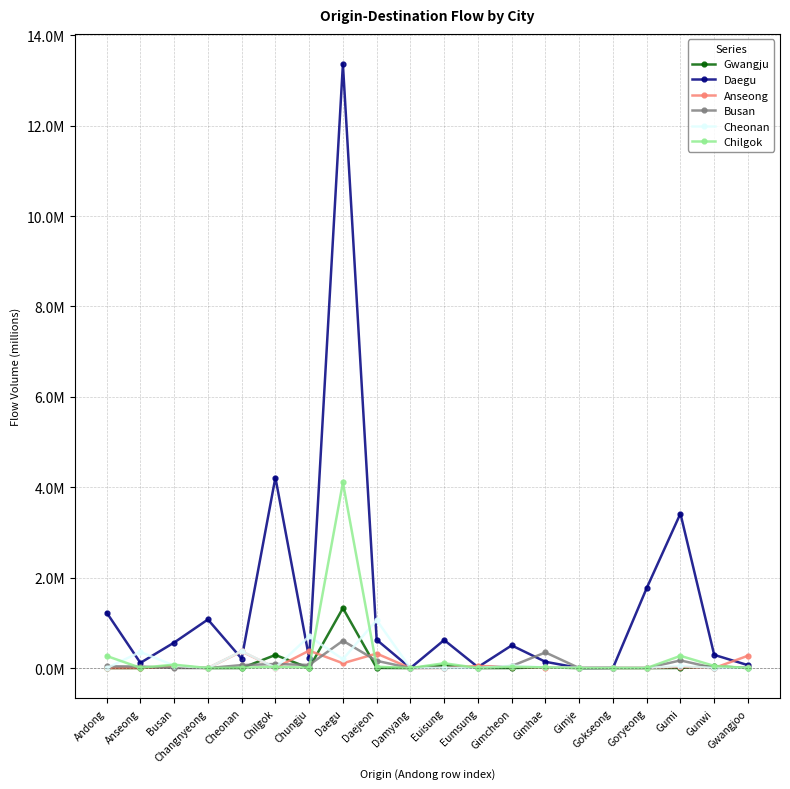

At which label is Daegu closest to 6?

Chilgok